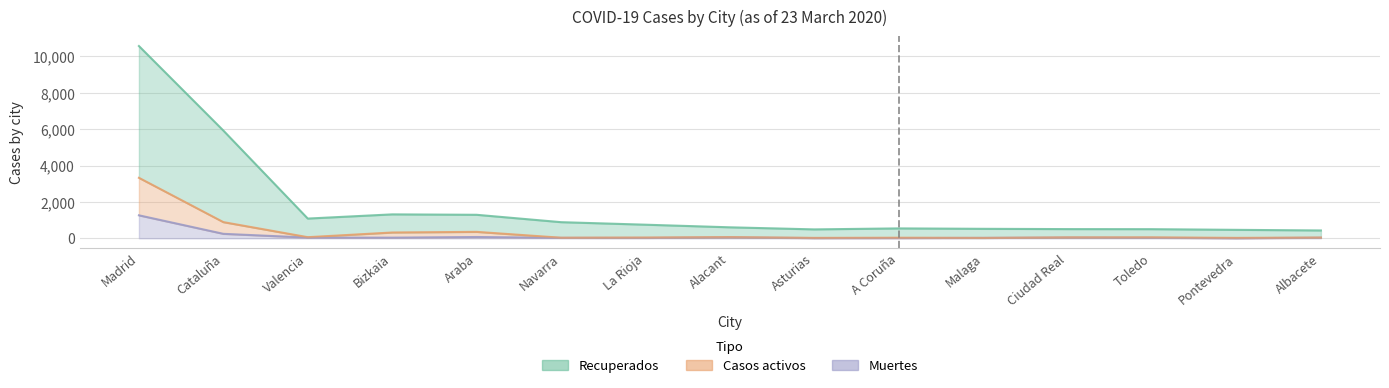

What is the sum of all Casos activos values?

5313